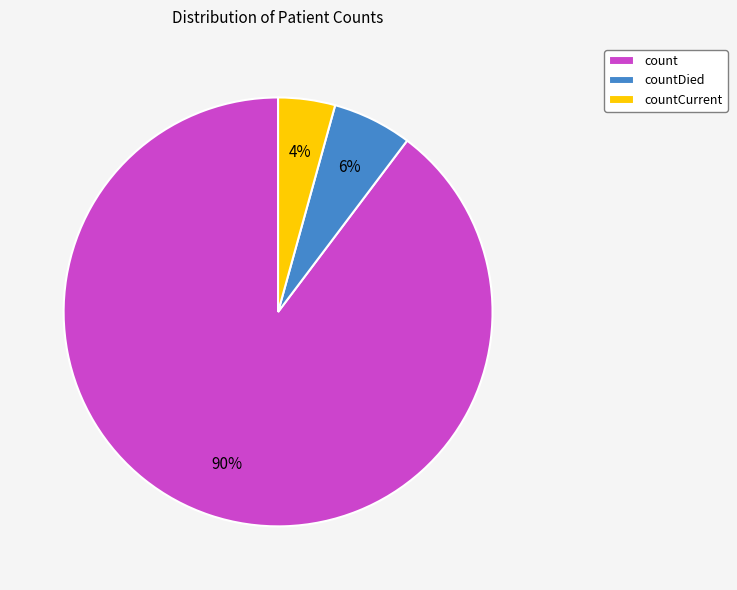

To the nearest percent, what portion does countDied represent?

6%